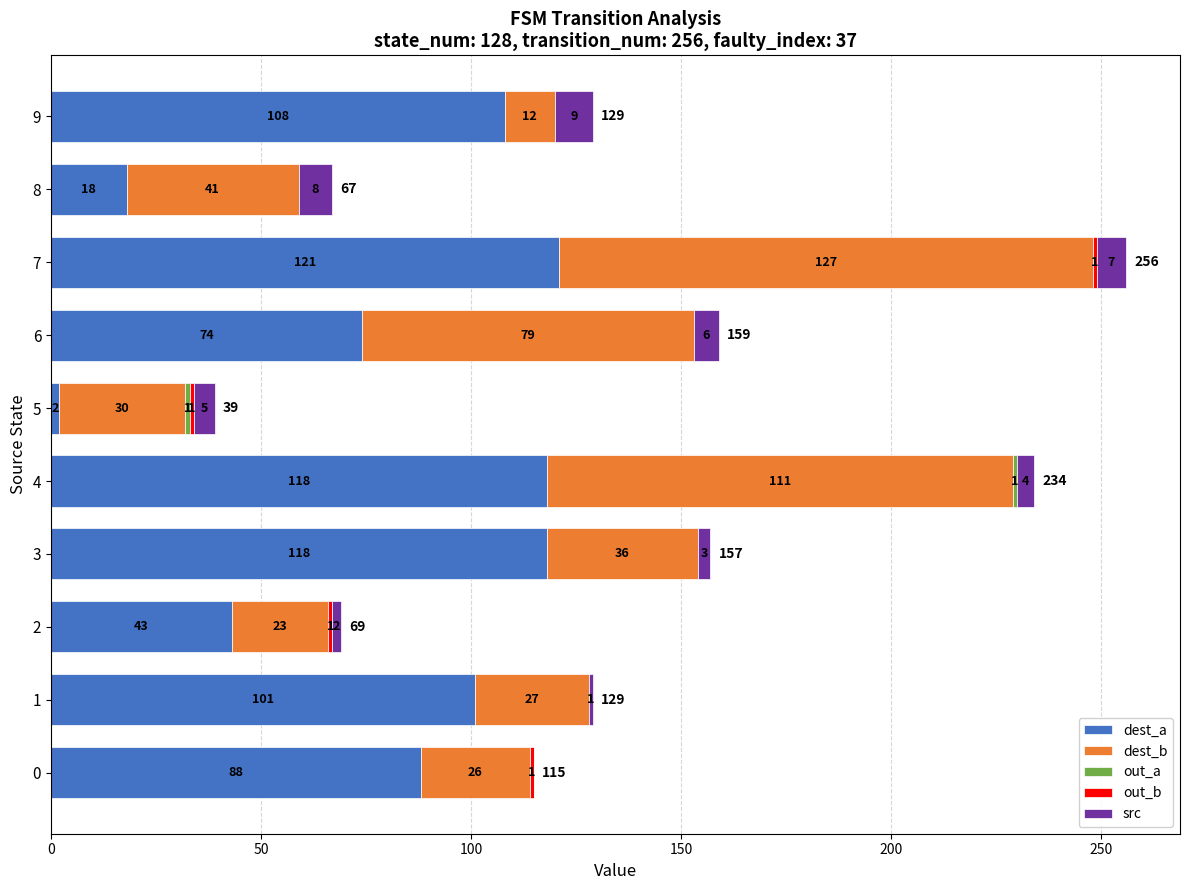

True or false: dest_a has a value of 118 at 4.

True